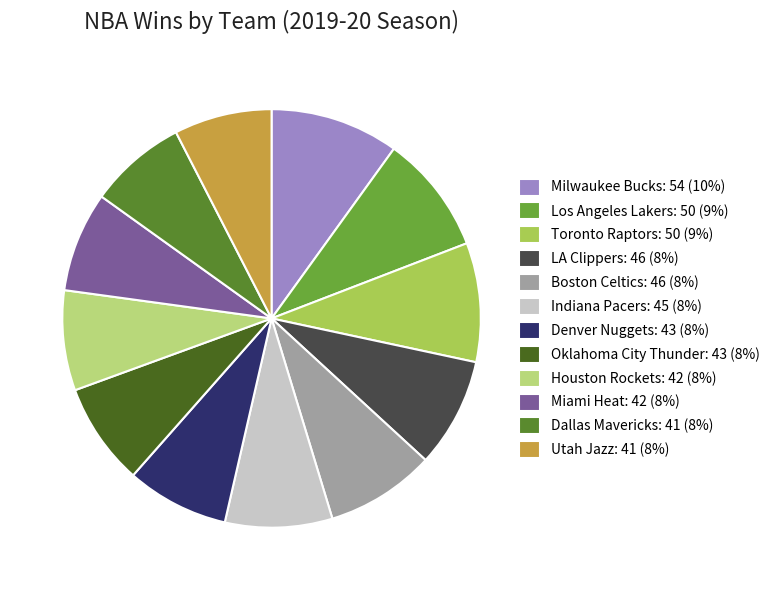

Is Utah Jazz the majority of the pie?

No